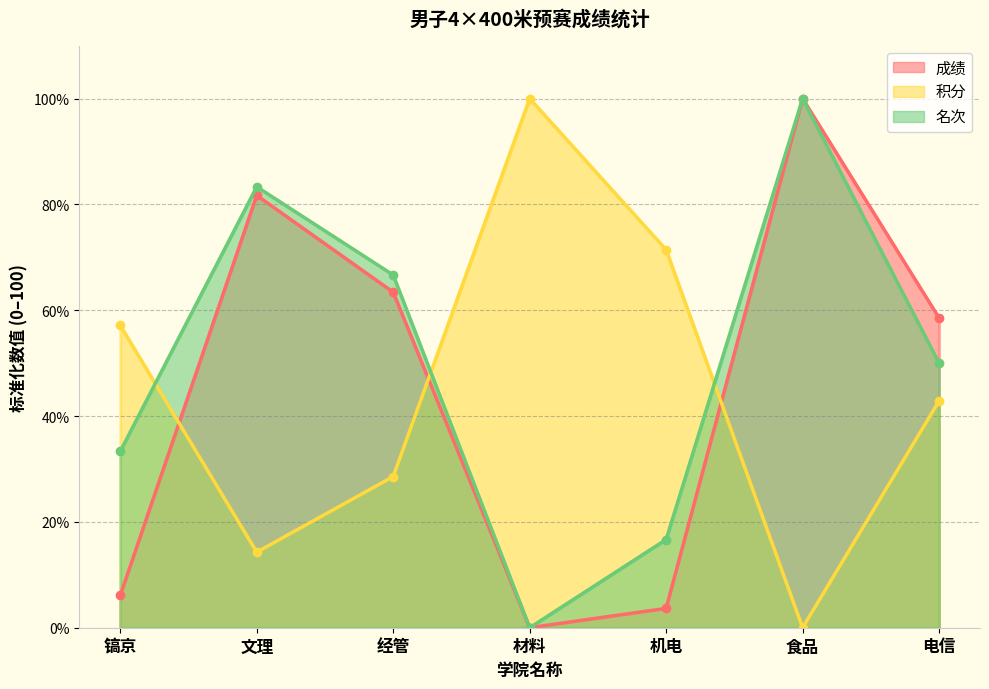

Which category has the highest value in the 积分 series?

材料